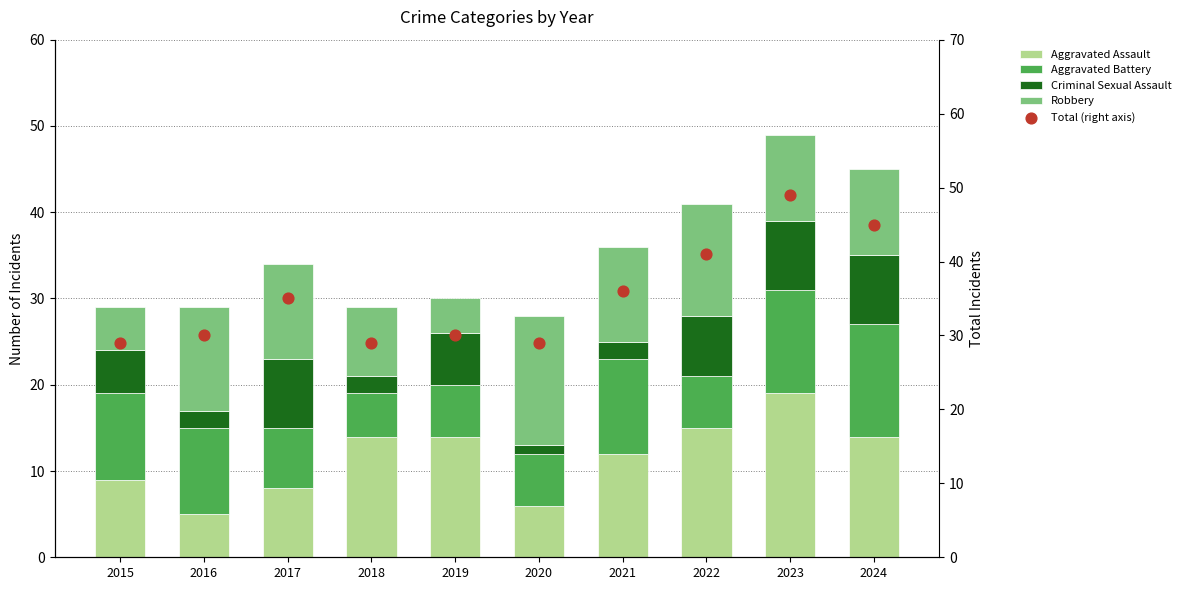

Is the value of Aggravated Battery at 2015 greater than the value of Criminal Sexual Assault at 2019?

Yes